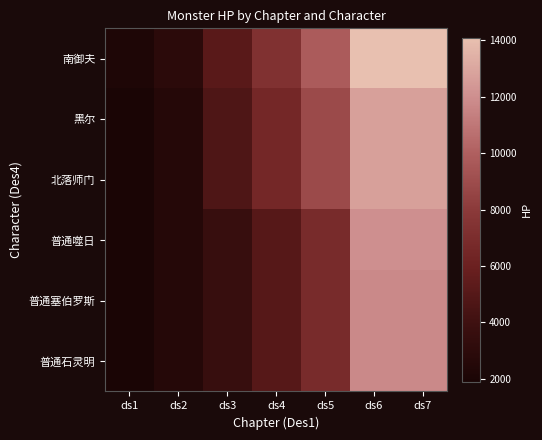

Which label corresponds to the smallest value in the chart?

ds1